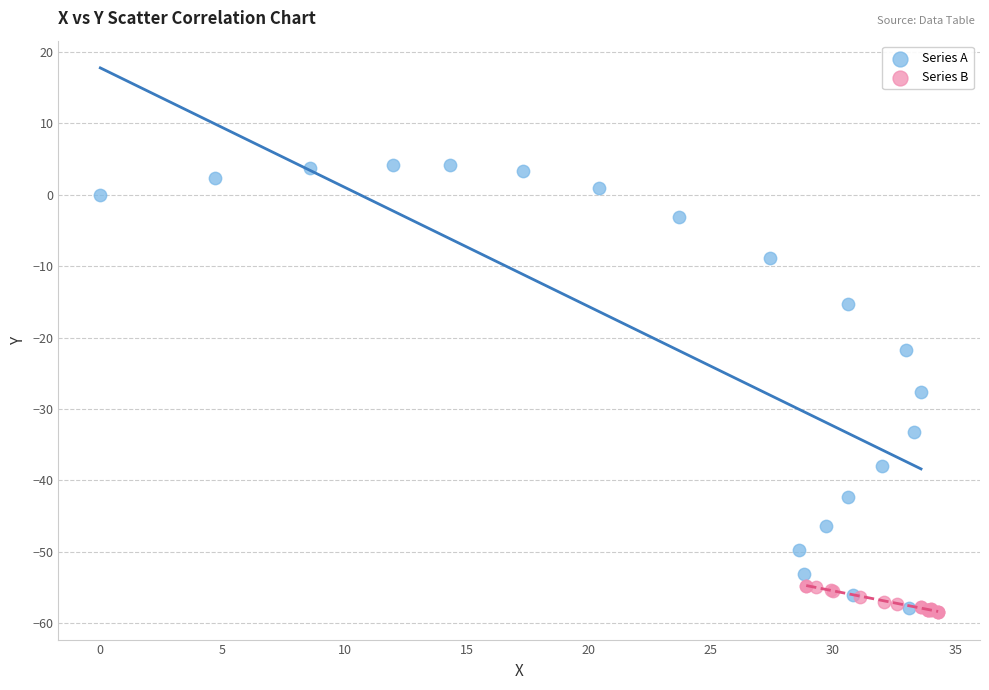

Which series reaches the maximum Y coordinate?

Series A